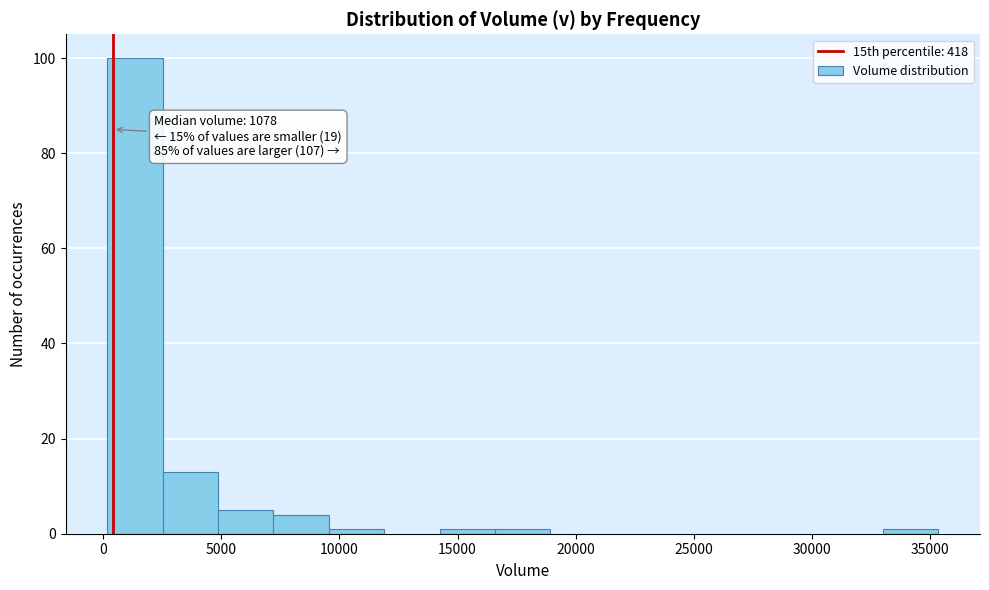

Over which range of the x-axis is the bar tallest?

0 to 2500